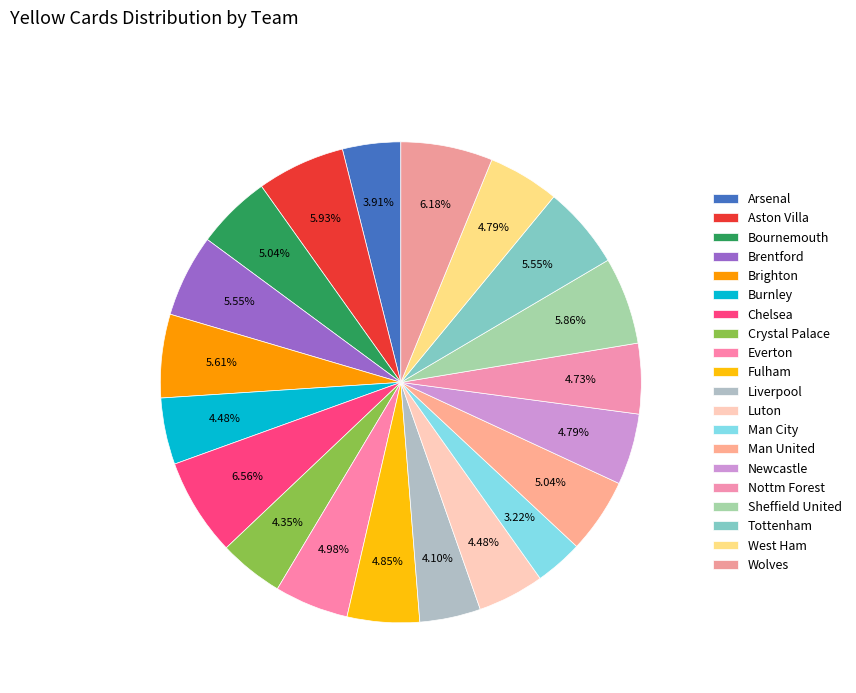

Between Nottm Forest and Crystal Palace, which is larger?

Nottm Forest